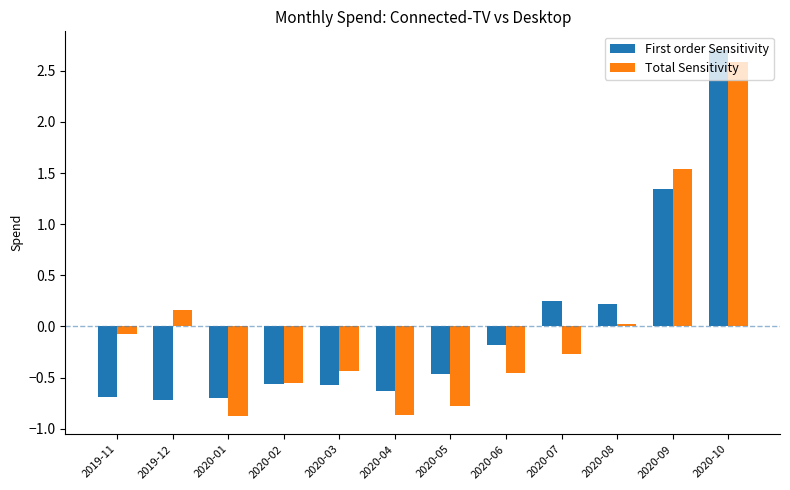

What is the difference between the maximum and minimum values in the First order Sensitivity series?

3.4